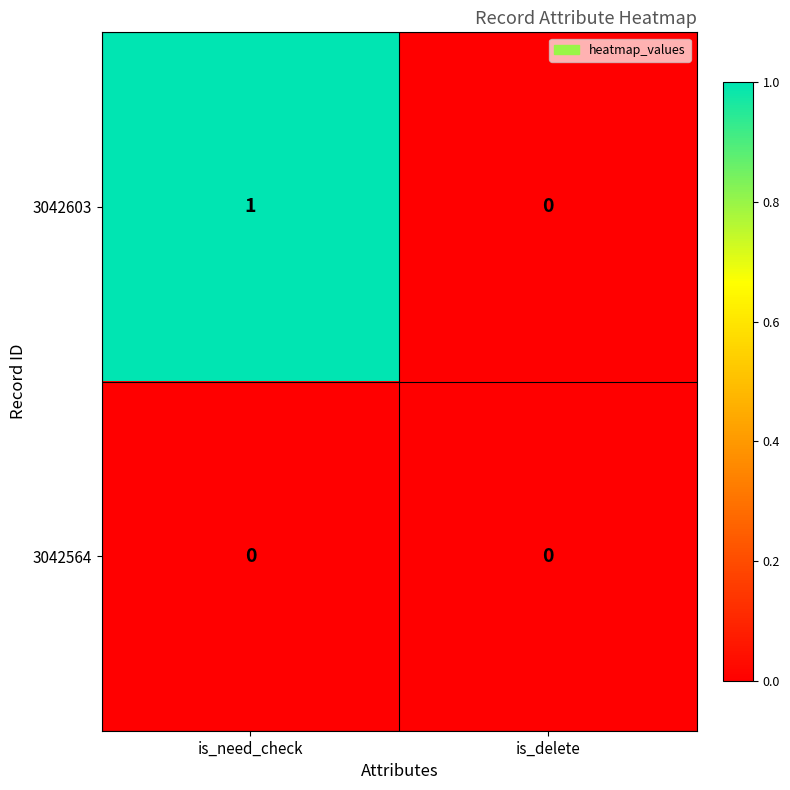

At which category does the chart reach its peak across all series?

is_need_check